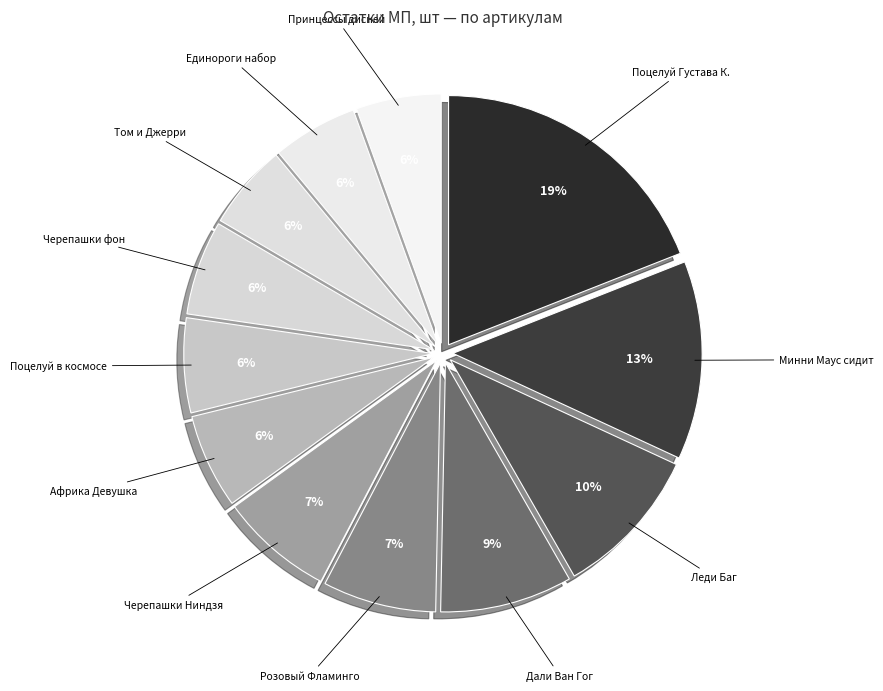

What is the largest slice in the pie chart?

Поцелуй Густава К.